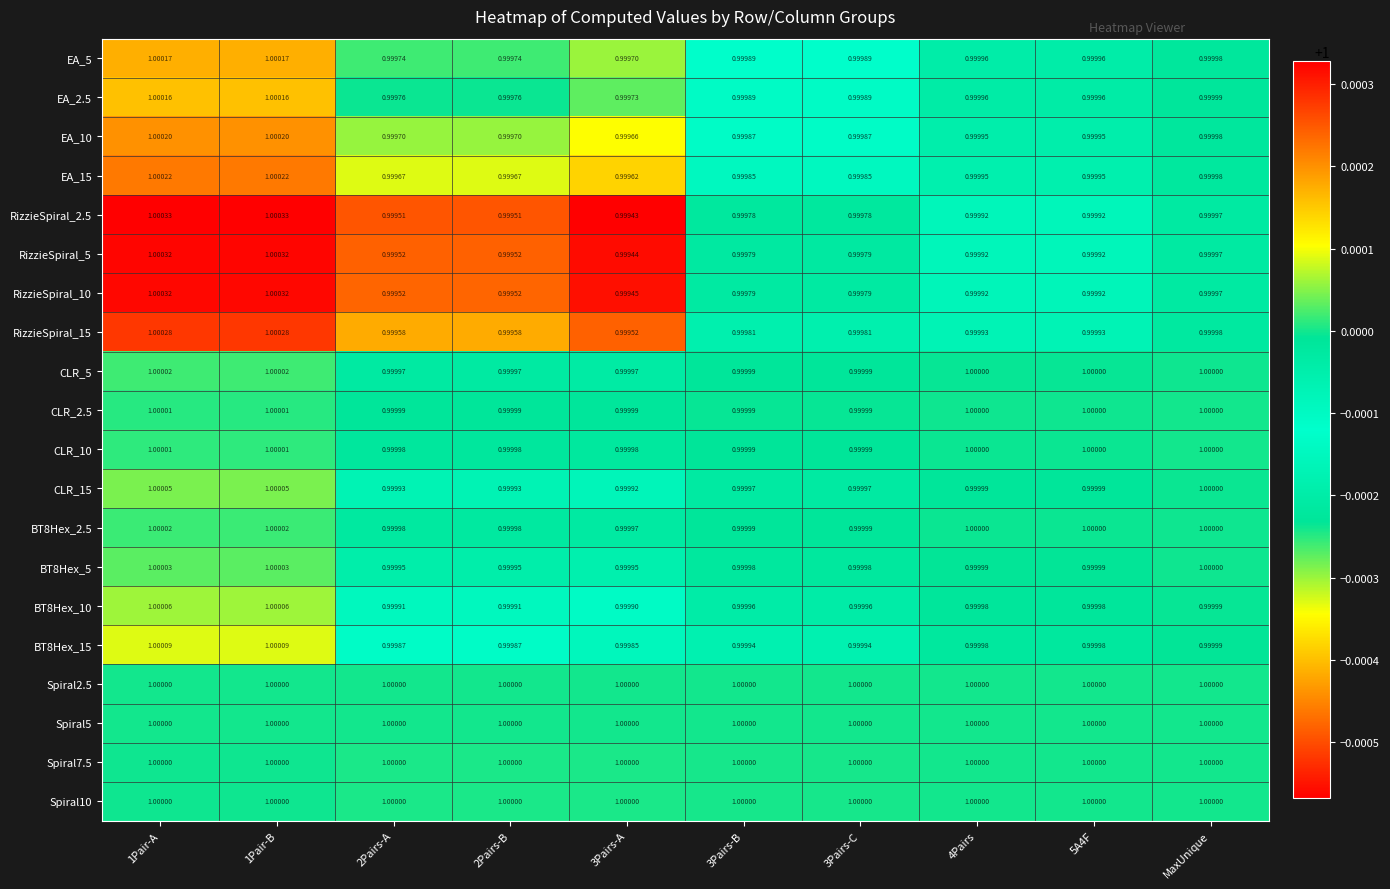

Is the value of RizzieSpiral_5 at 3Pairs-A greater than the value of EA_5 at 1Pair-A?

No